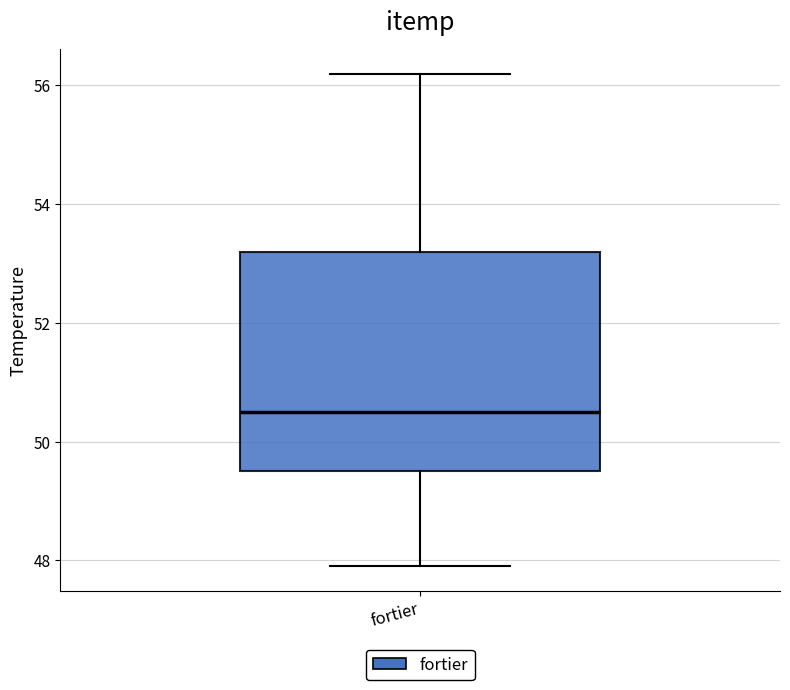

Where is the upper edge of the box for fortier on the y-axis? The values are not printed on the chart, so give them approximately, as read against the axis.

53.2